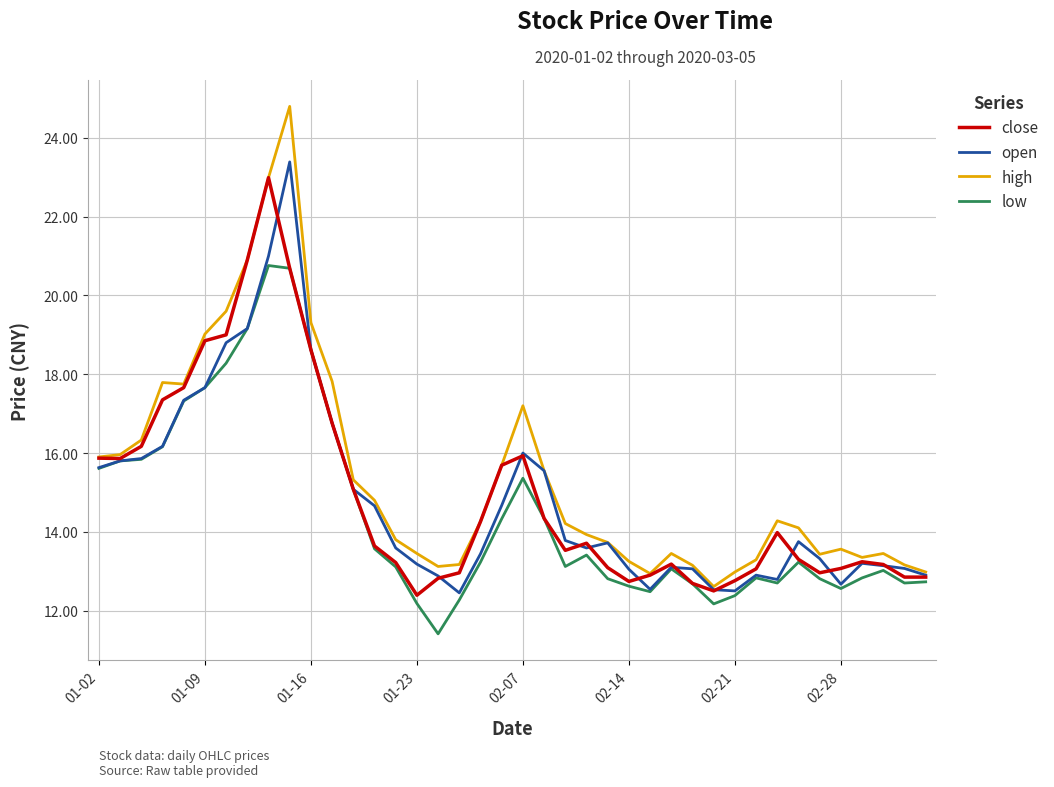

Is this an area chart (filled region under the line)?

No